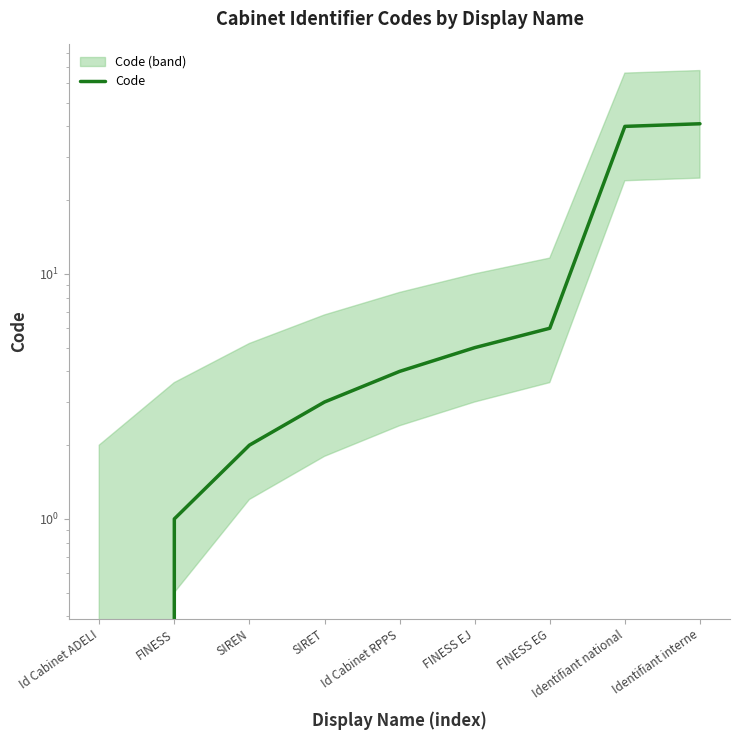

Which category has the highest value across all series?

Identifiant interne